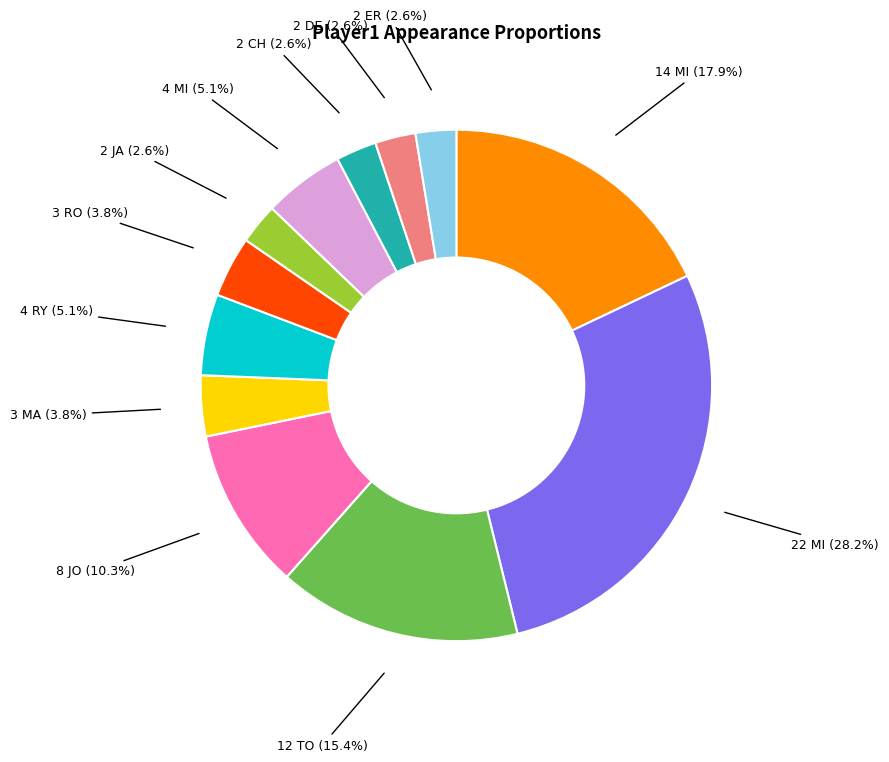

Count the number of slices in the pie.

12